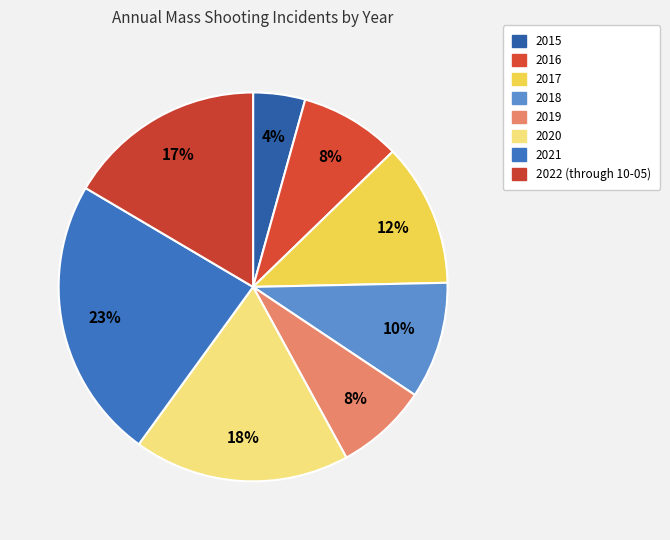

Count the number of slices in the pie.

8